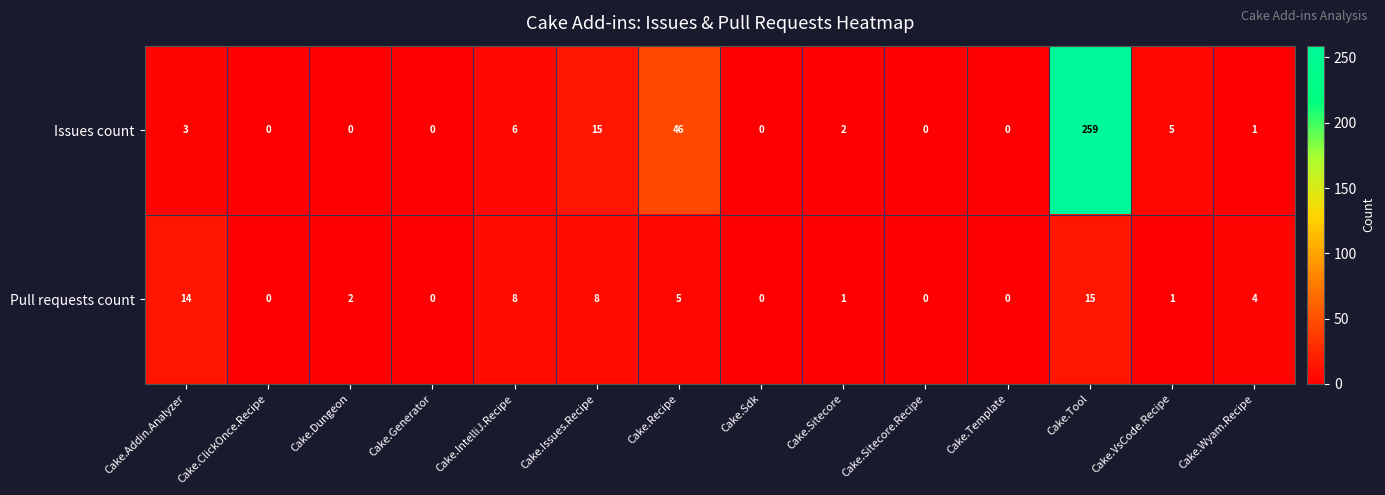

Count the number of categories in the chart.

14